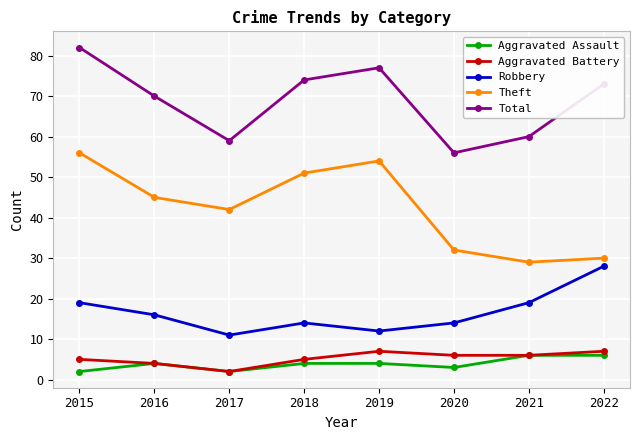

Reading right to left, extract all data points from this chart.

Aggravated Assault: 2022=6	2021=6	2020=3	2019=4	2018=4	2017=2	2016=4	2015=2
Aggravated Battery: 2022=7	2021=6	2020=6	2019=7	2018=5	2017=2	2016=4	2015=5
Robbery: 2022=28	2021=19	2020=14	2019=12	2018=14	2017=11	2016=16	2015=19
Theft: 2022=30	2021=29	2020=32	2019=54	2018=51	2017=42	2016=45	2015=56
Total: 2022=73	2021=60	2020=56	2019=77	2018=74	2017=59	2016=70	2015=82